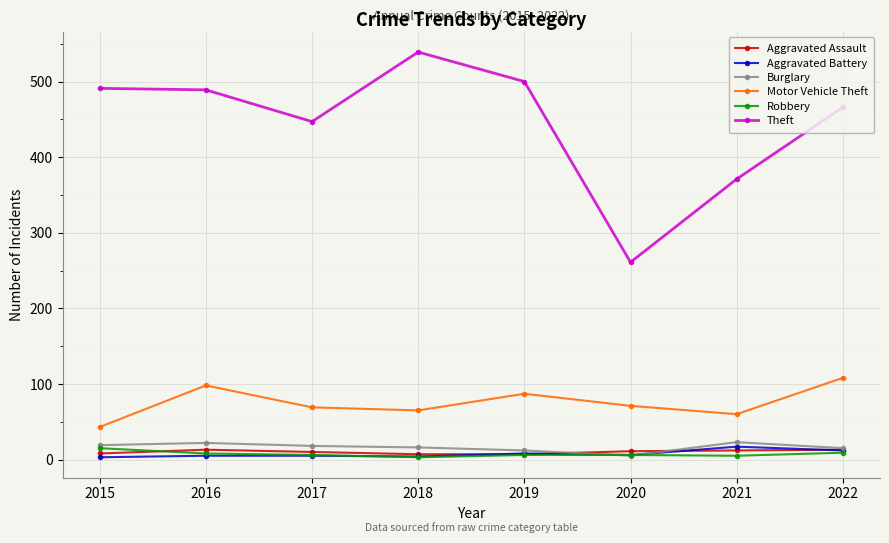

At which category does Motor Vehicle Theft reach its first local peak?

2016